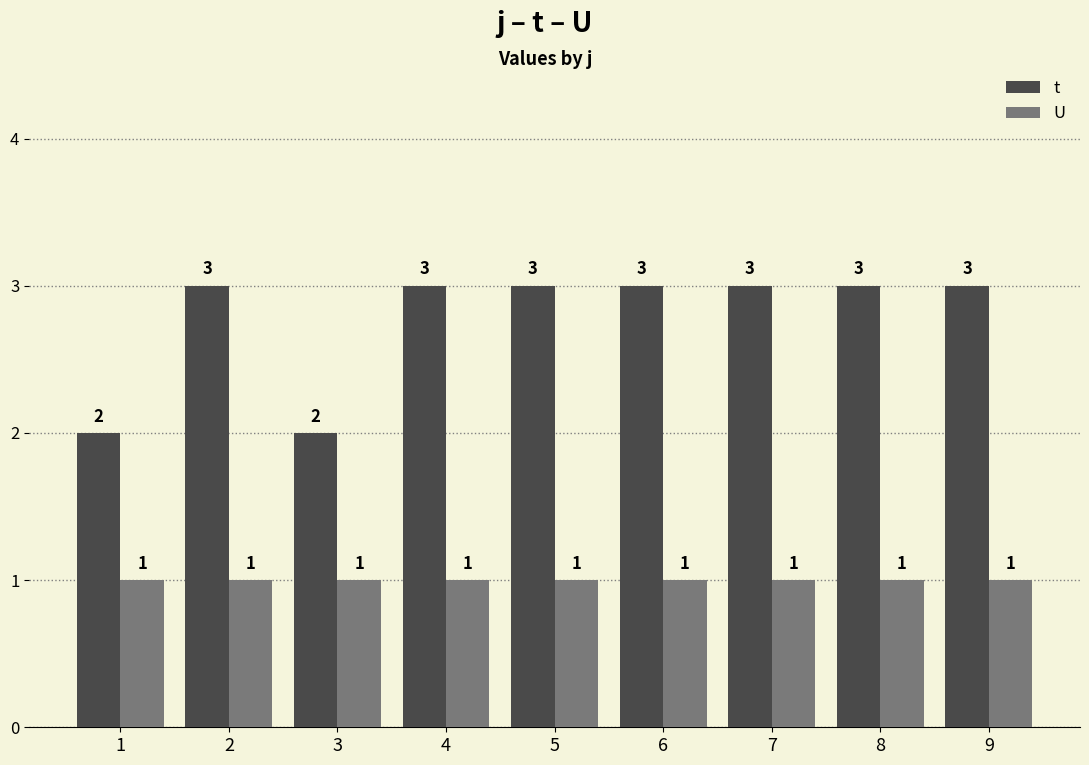

Which series has the largest range (max minus min)?

t